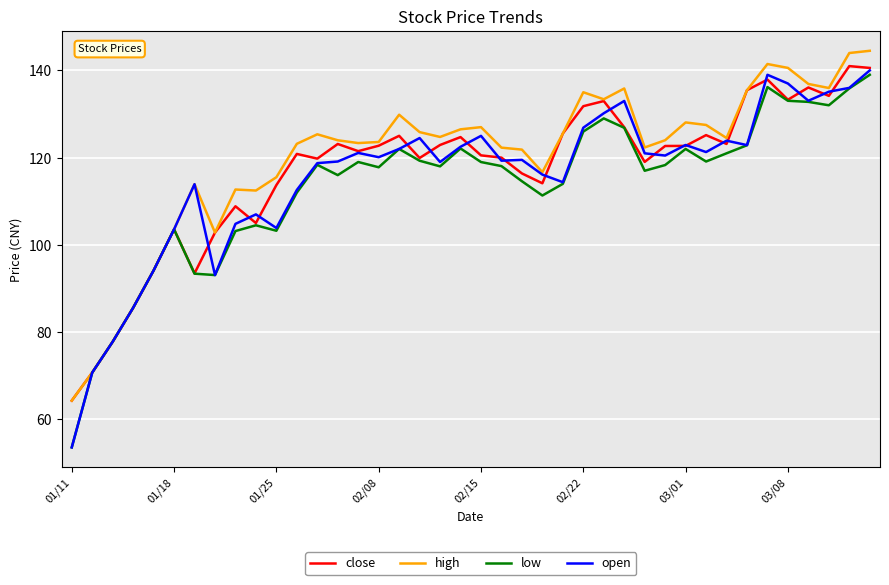

Which series has the widest spread of values?

open